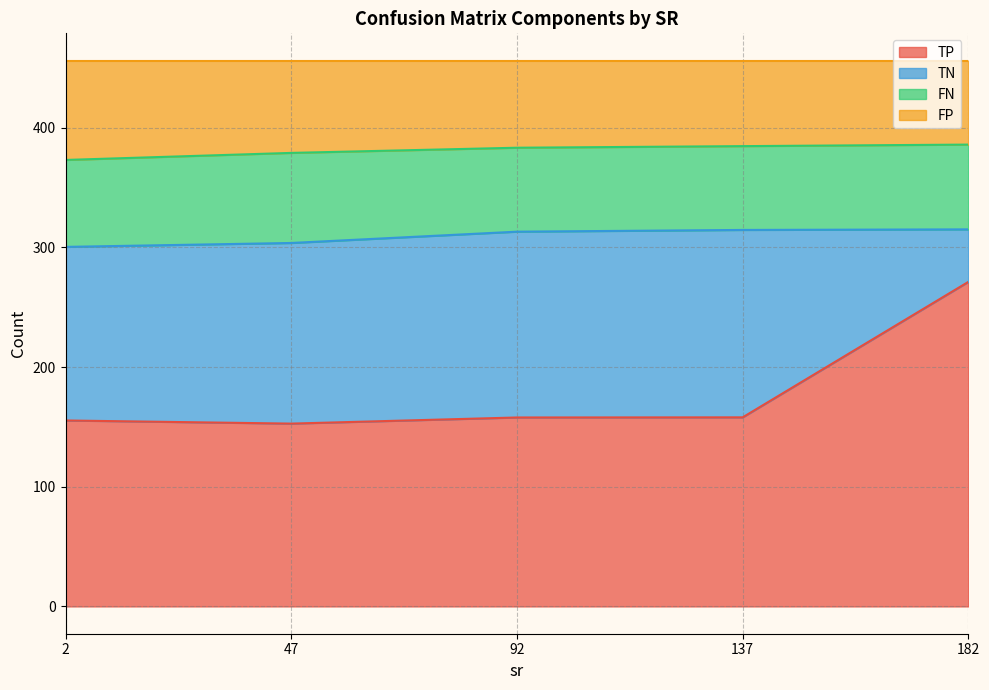

Which series has the largest range (max minus min)?

TP